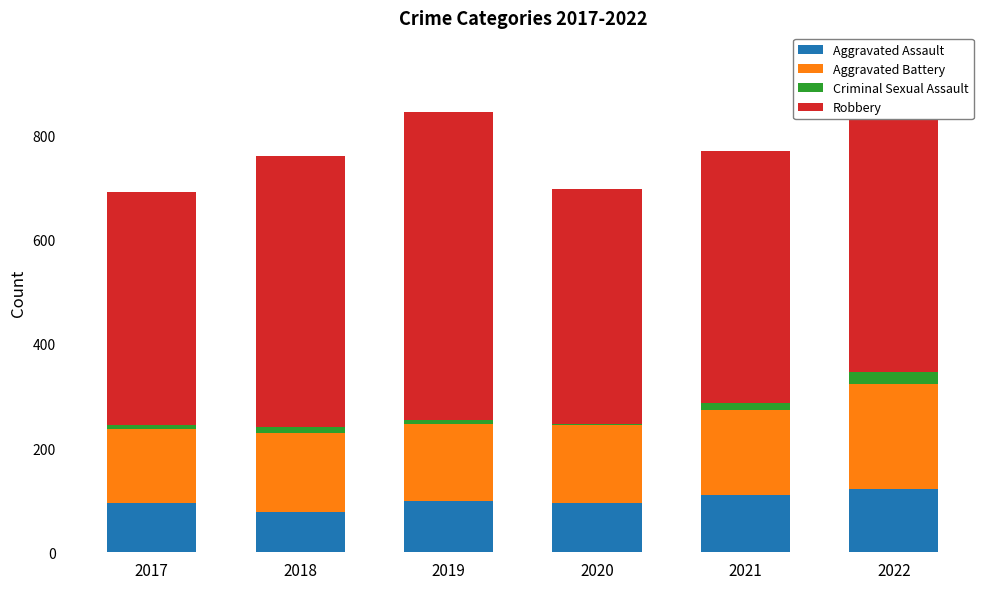

What is the sum of all Aggravated Assault values?

595